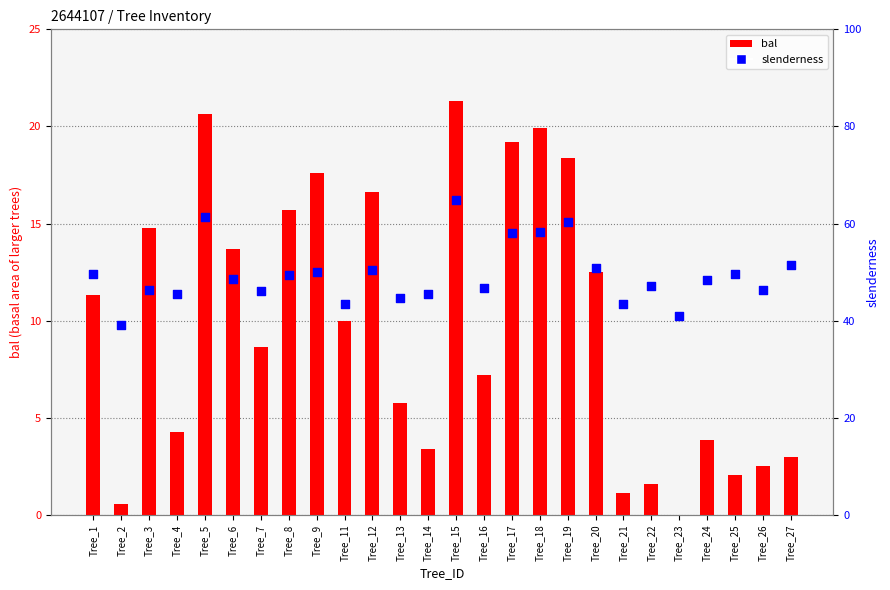

Which series reaches the maximum Y coordinate?

slenderness